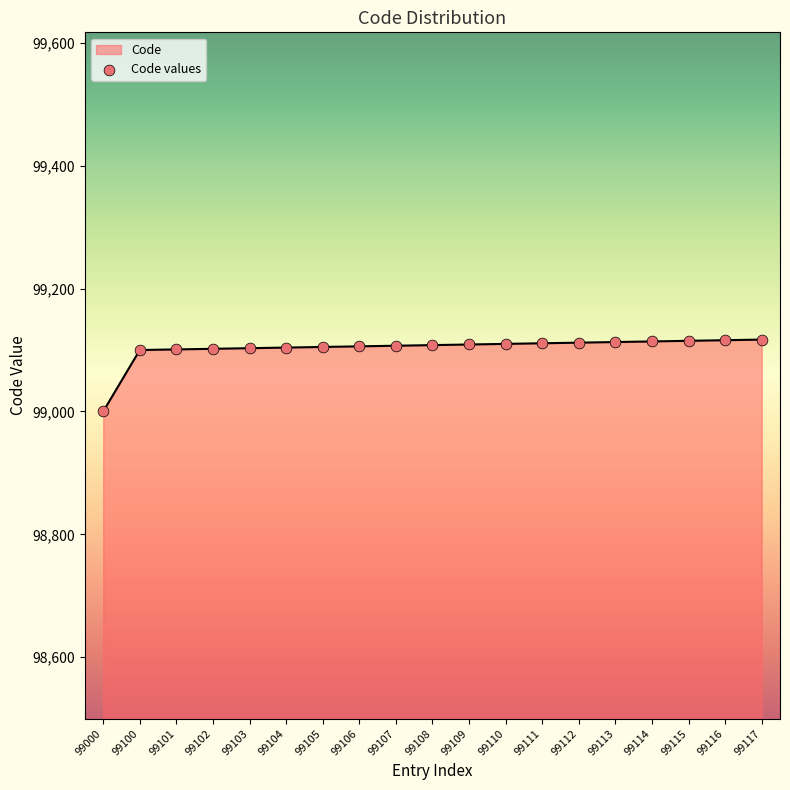

Approximately how many times larger is the value at 99112 compared to 99000?

1.0